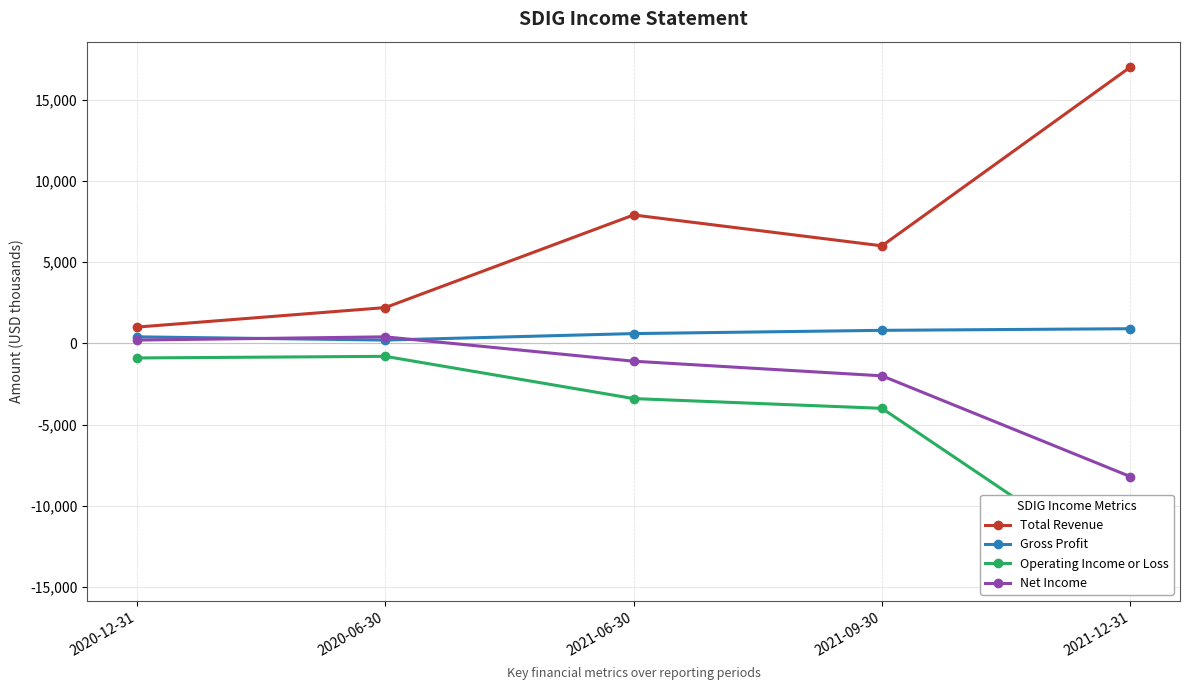

How many series are shown in this chart?

4